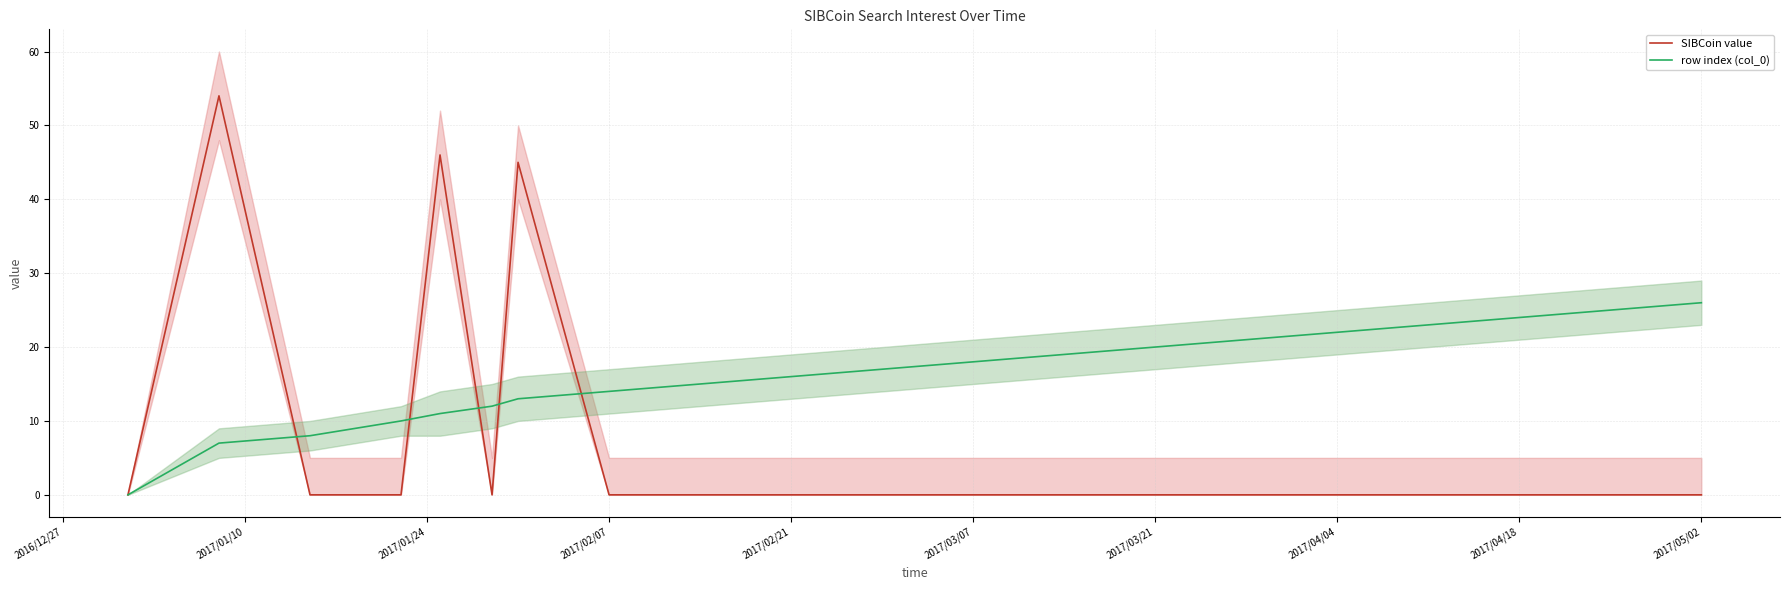

The value of row index (col_0) at 2017/04/04 is 22. True or false?

True